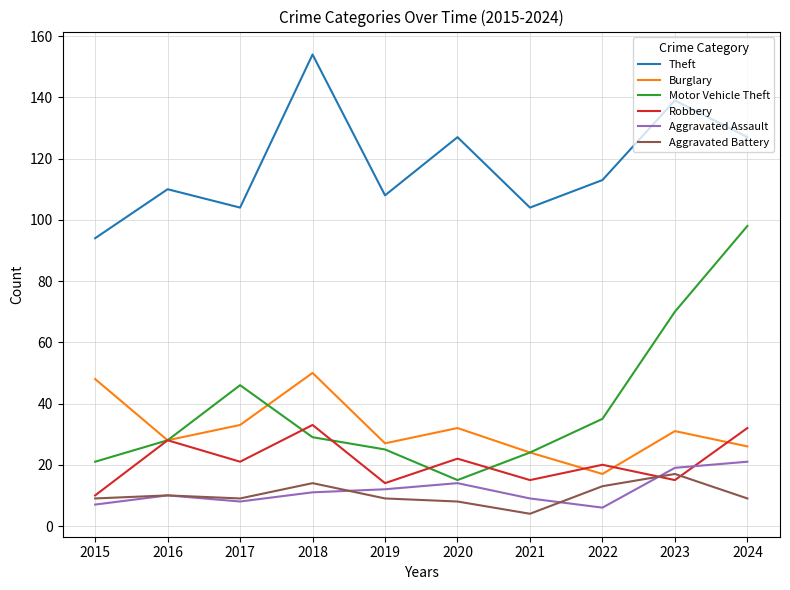

Is the value of Burglary at 2022 greater than the value of Aggravated Assault at 2020?

Yes